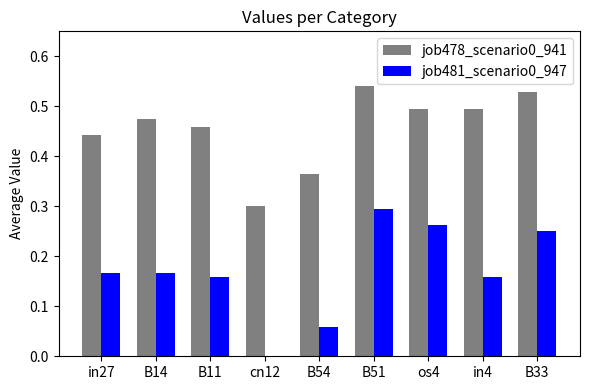

Between cn12 and B51, which series saw the biggest shift?

job481_scenario0_947